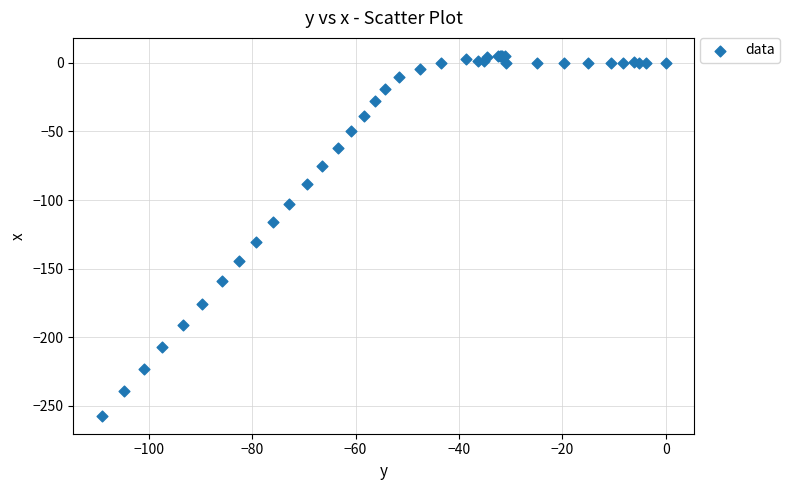

What Y value in the scatter plot is closest to -126?

-130.2